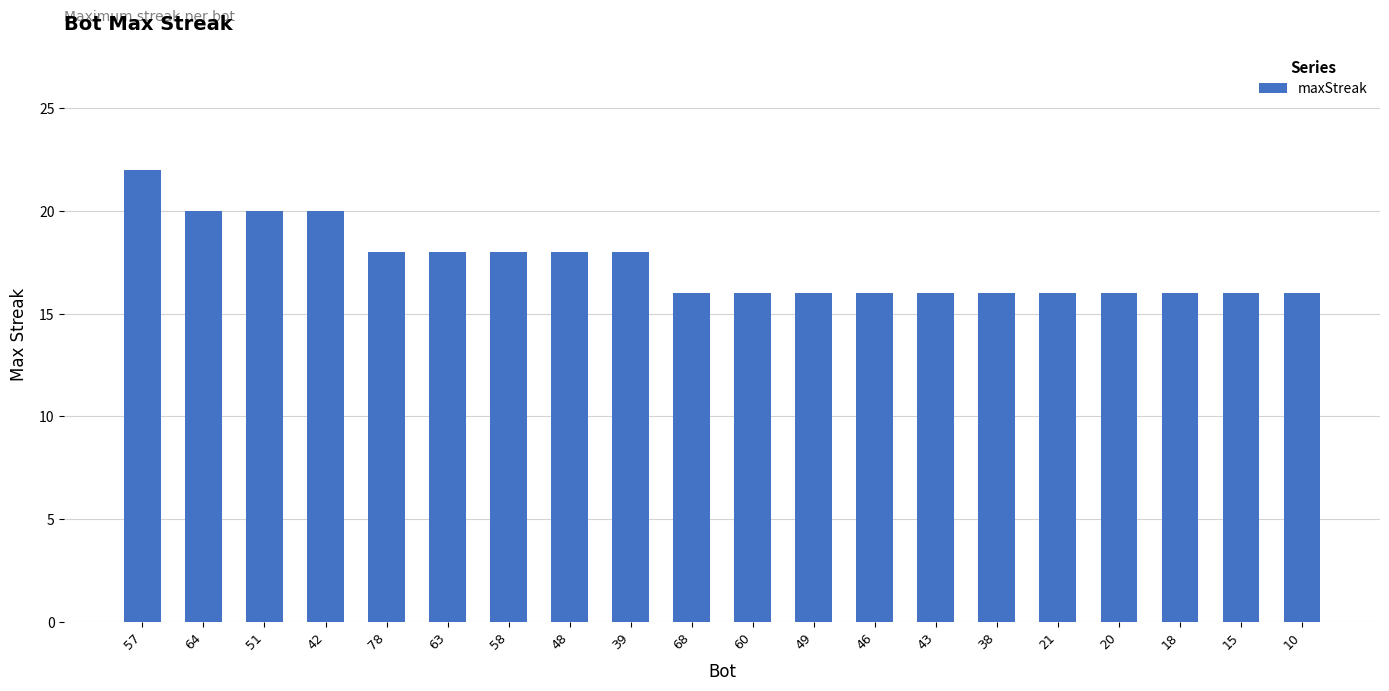

Which has a higher value, 38 or 63?

63